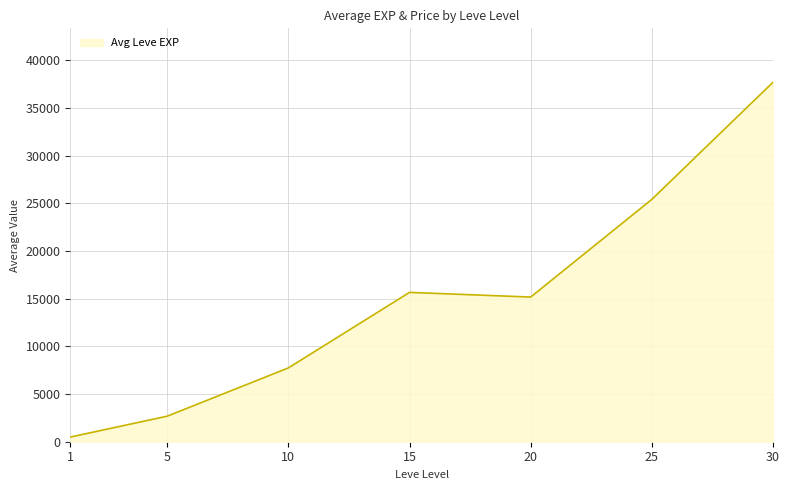

How many categories are shown in the chart?

7